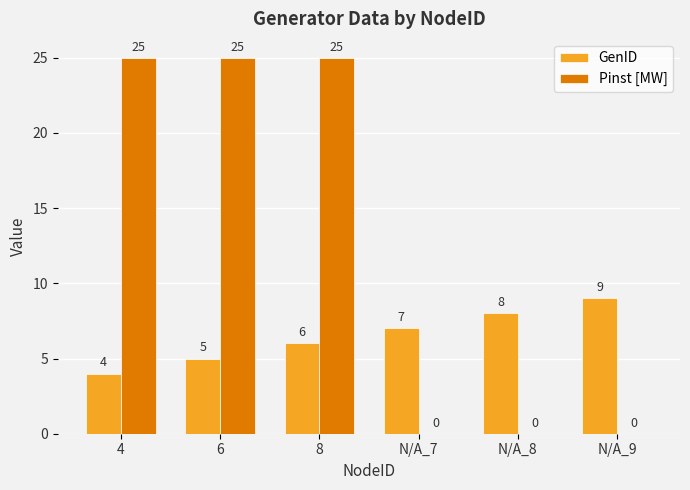

What are all the series names shown in the legend?

GenID, Pinst [MW]